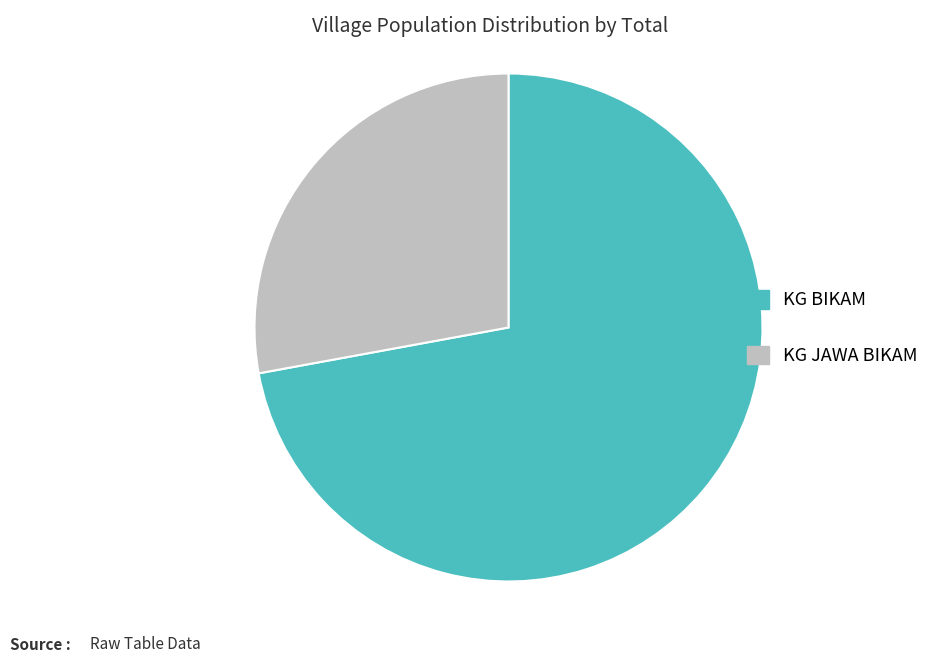

Which category has the smallest portion of the pie?

KG JAWA BIKAM